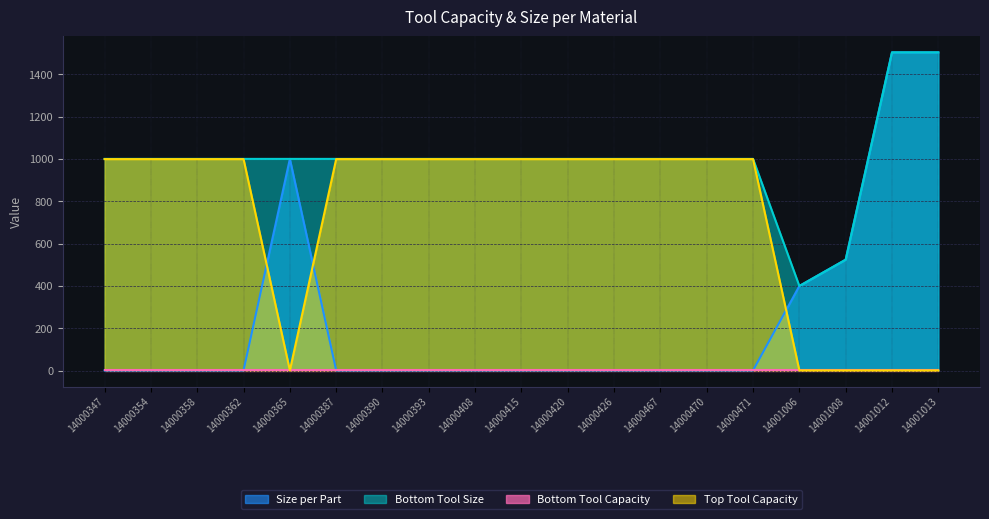

True or false: Bottom Tool Size has more than 1 interior local peaks.

False